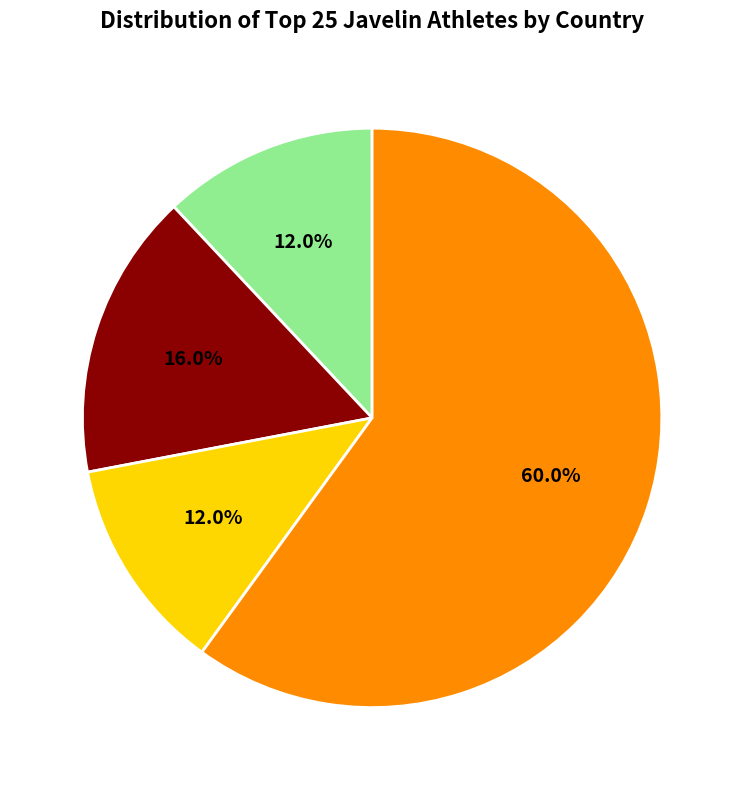

Does any single category account for the majority?

Yes